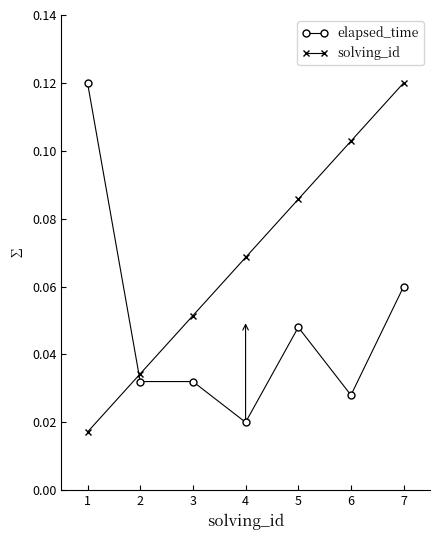

Which series changed the most between 1 and 4?

elapsed_time